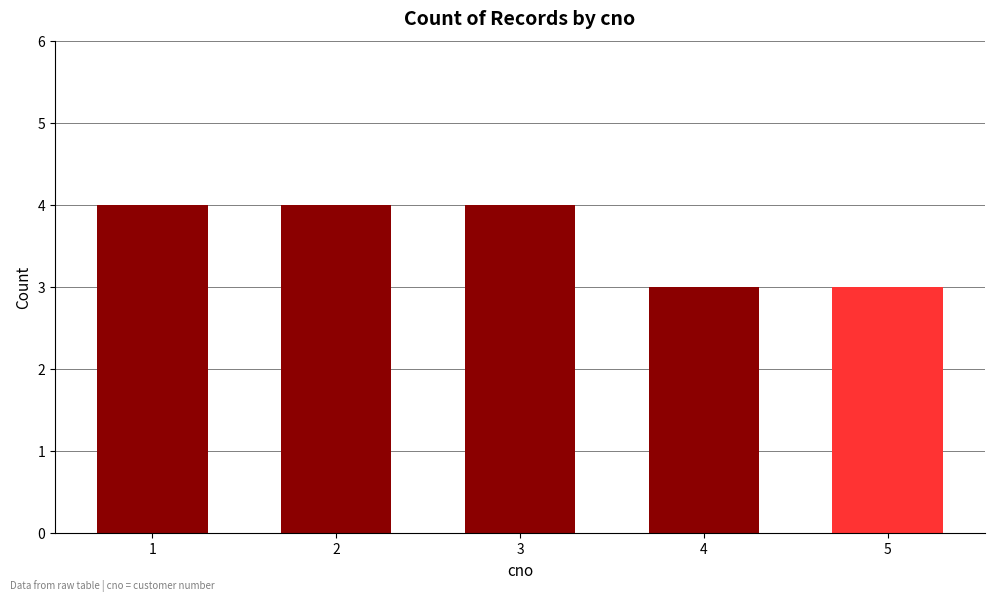

How many data points are less than 4?

2